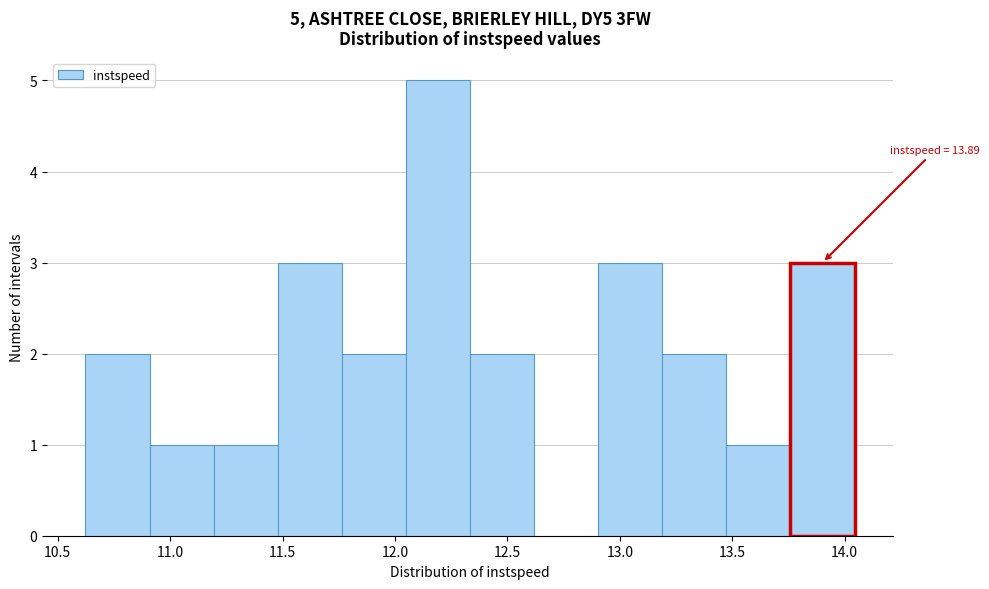

Which range on the x-axis has the tallest bar?

12.05 to 12.35